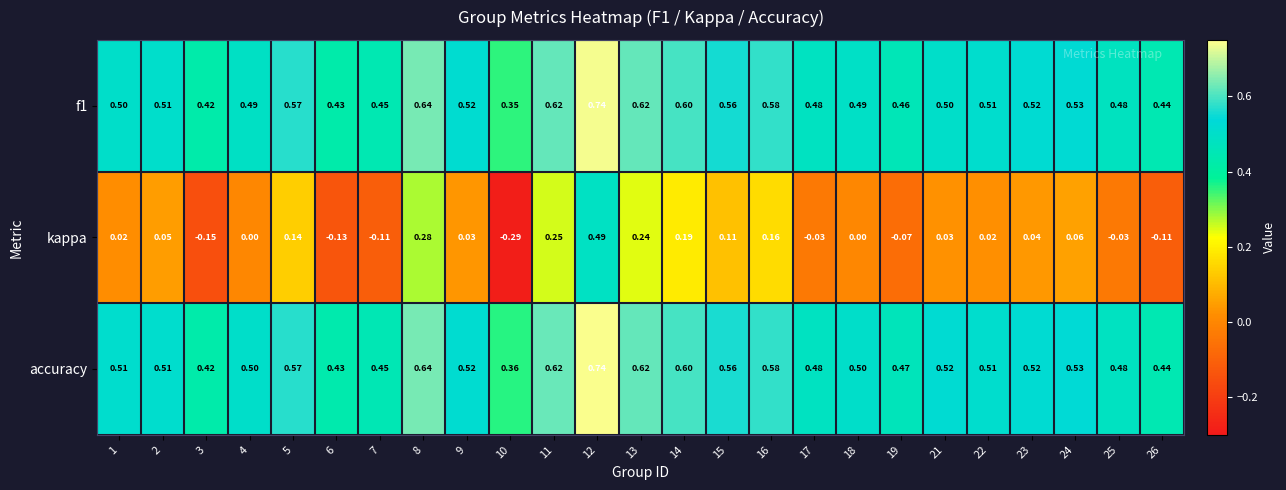

At 21, list the series in order from smallest to largest.

kappa, f1, accuracy